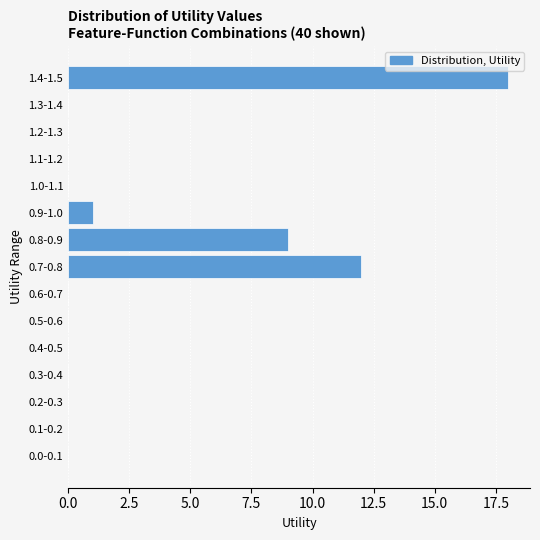

Reading top to bottom, list all the values displayed in this chart.

1.4-1.5=18	1.3-1.4=0	1.2-1.3=0	1.1-1.2=0	1.0-1.1=0	0.9-1.0=1	0.8-0.9=9	0.7-0.8=12	0.6-0.7=0	0.5-0.6=0	0.4-0.5=0	0.3-0.4=0	0.2-0.3=0	0.1-0.2=0	0.0-0.1=0